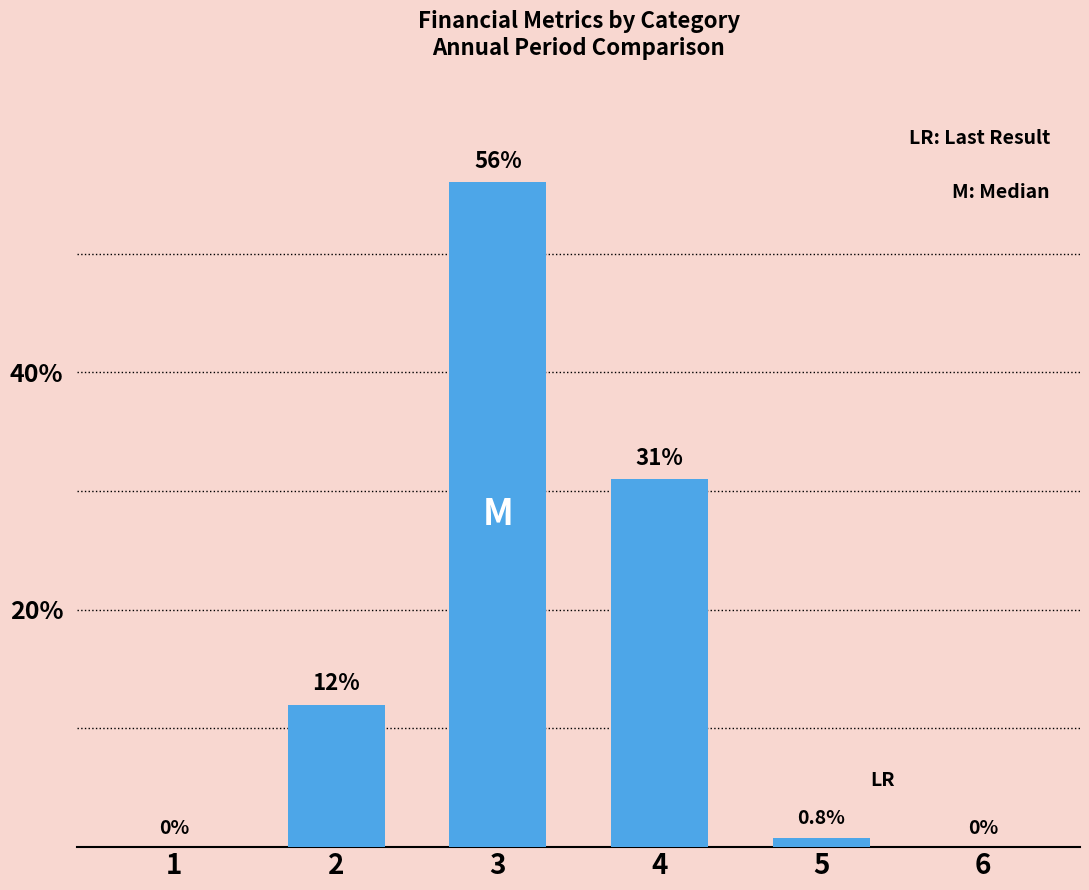

What is the maximum value shown in the chart?

56.0